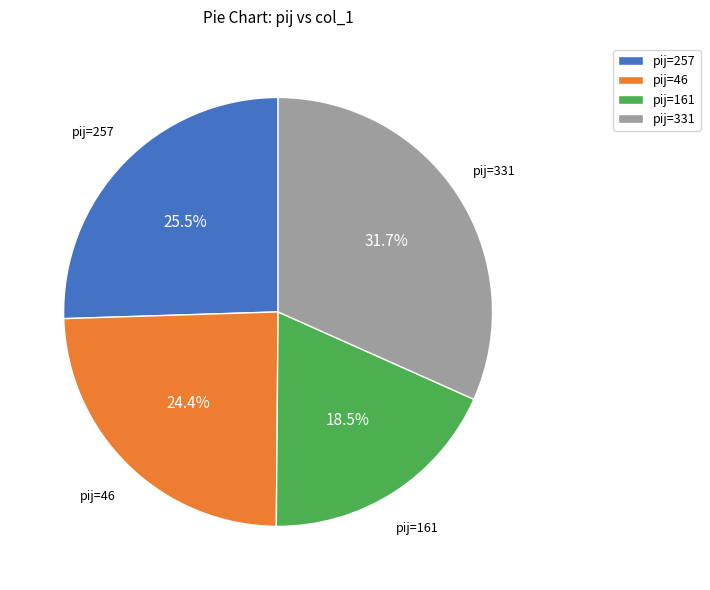

What percentage is NOT represented by pij=331?

68.3%